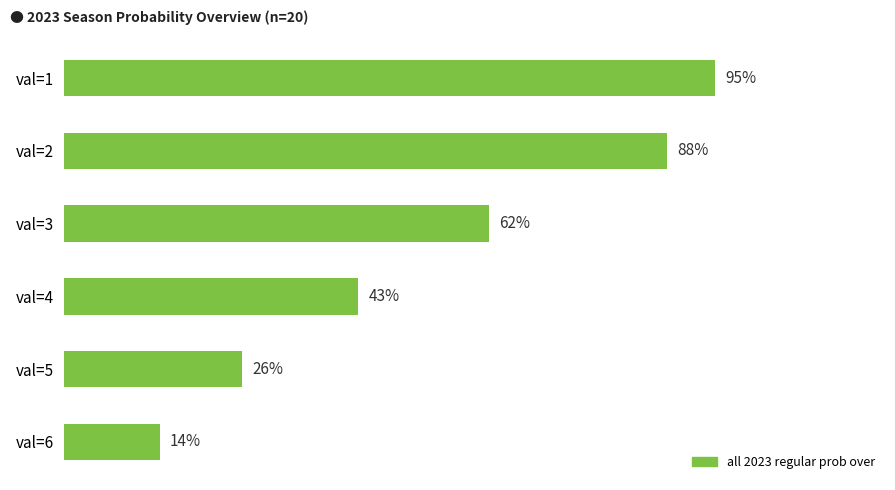

Are the bars grouped side by side (vs. stacked)?

No